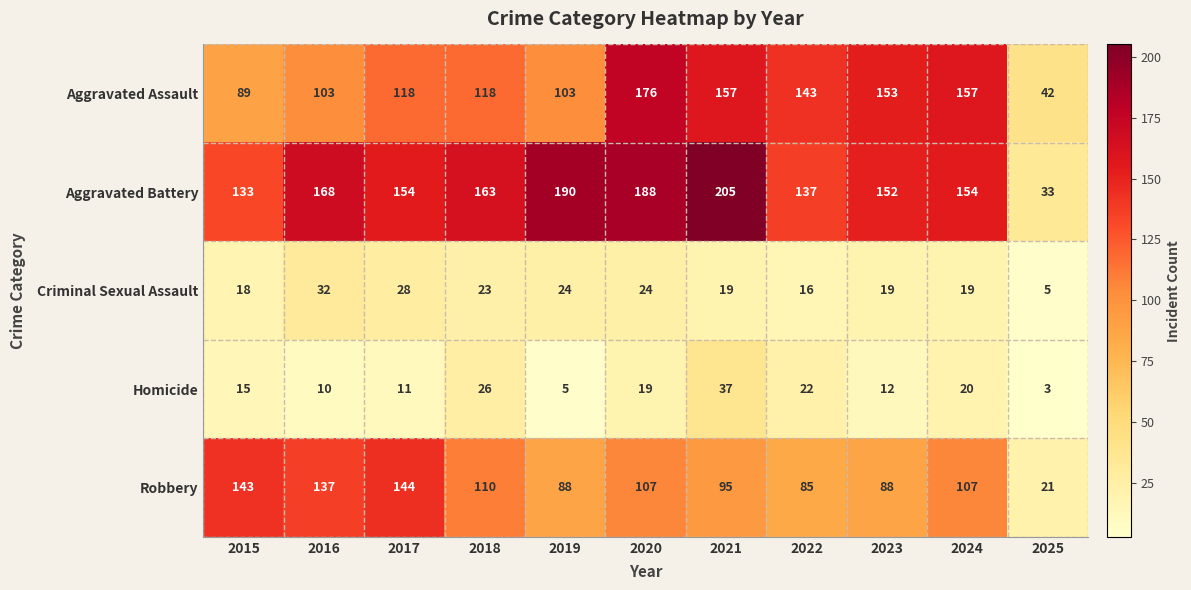

How many series are shown in this chart?

5